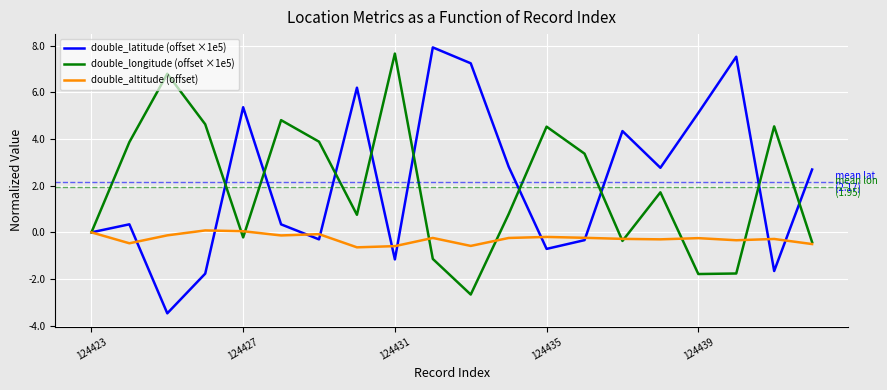

Which series has the largest range (max minus min)?

double_latitude (offset ×1e5)